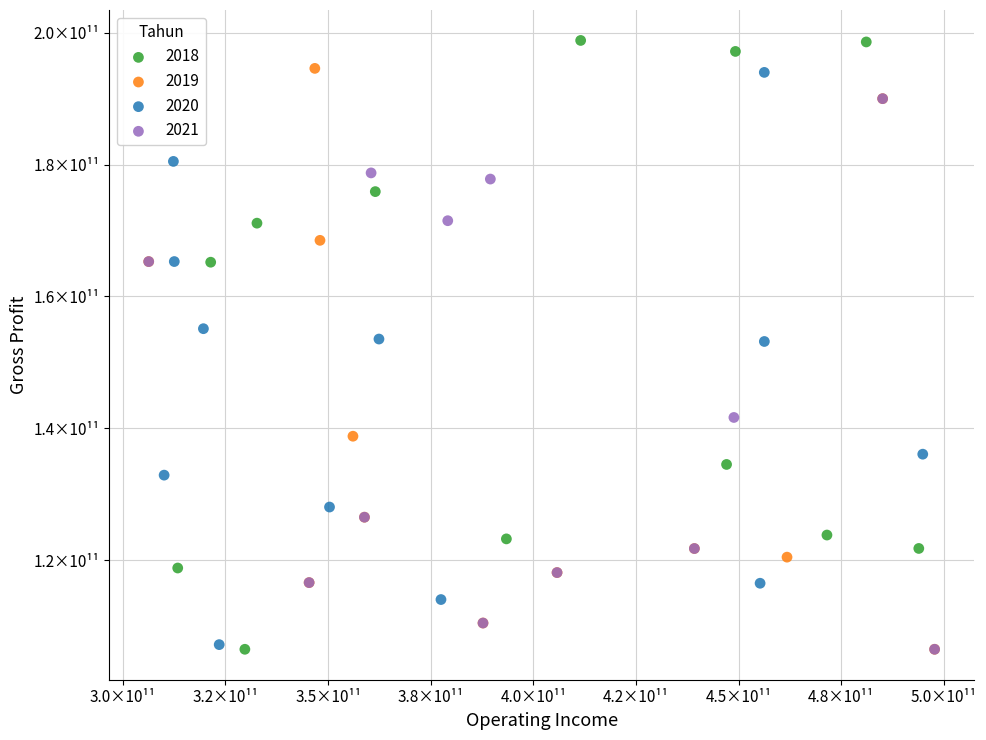

What are all the series names shown in the legend?

2018, 2019, 2020, 2021